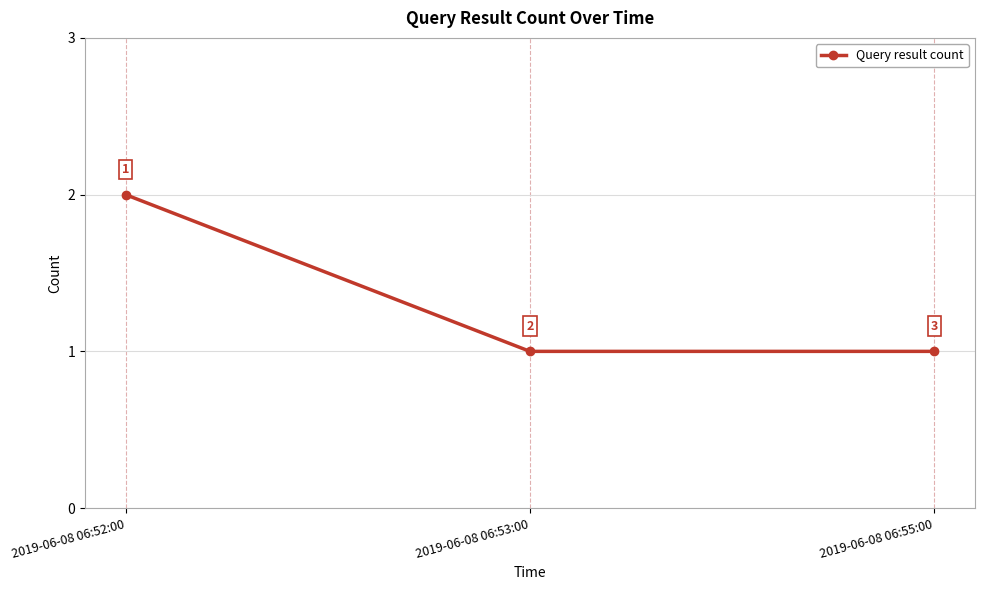

How many lines are shown in the chart?

1